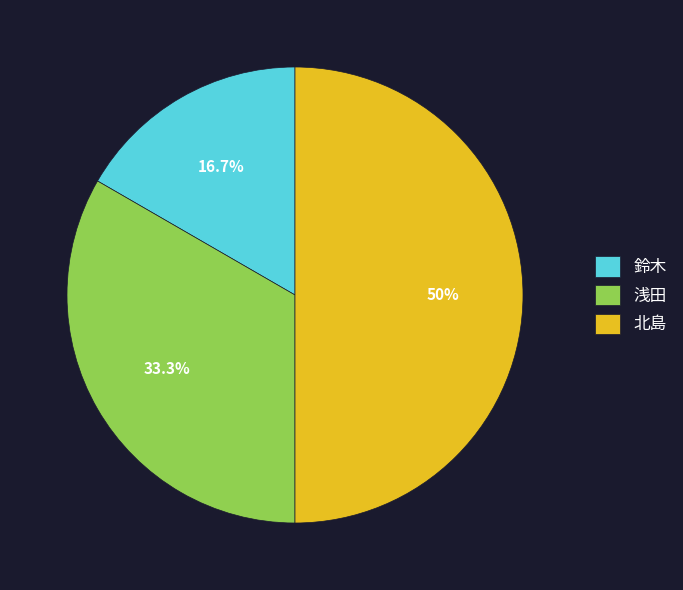

What percentage is NOT represented by 鈴木?

83.3%